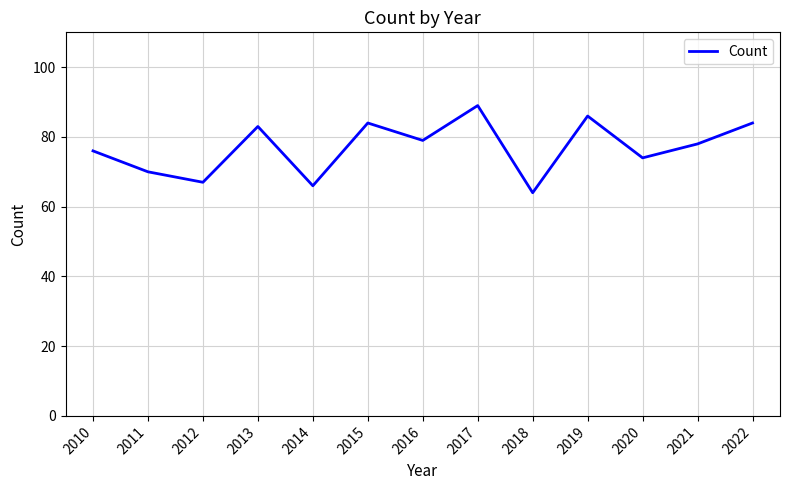

Is it true that the value at 2013 is 83?

True